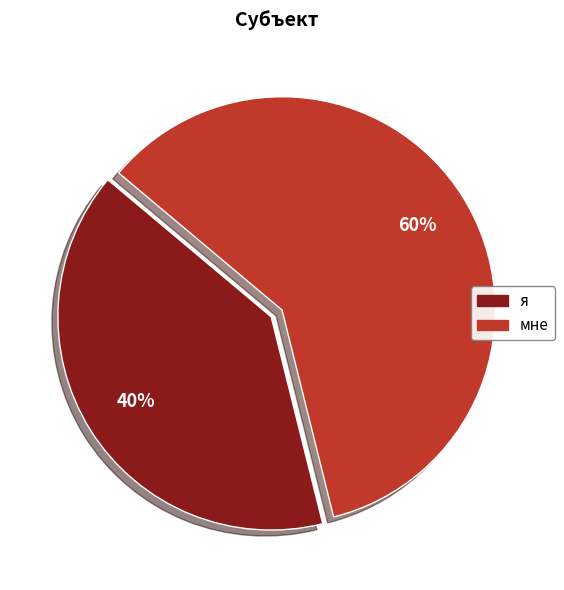

Rank the categories by value from highest to lowest.

мне, я